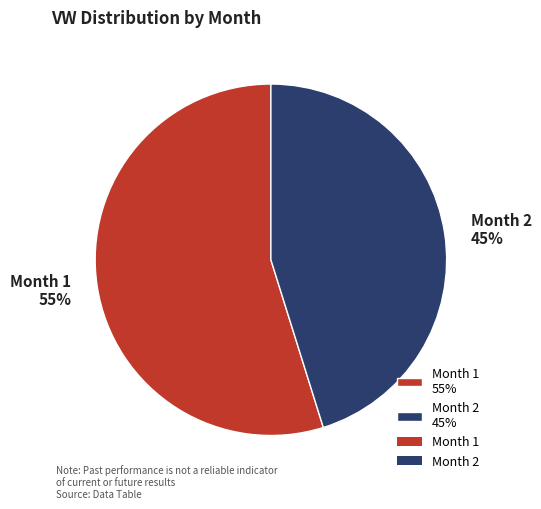

How many segments does this pie chart have?

2